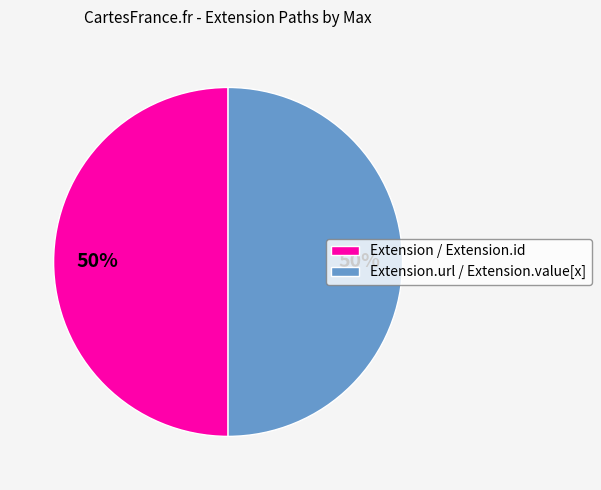

To the nearest percent, what is the average slice percentage?

50%